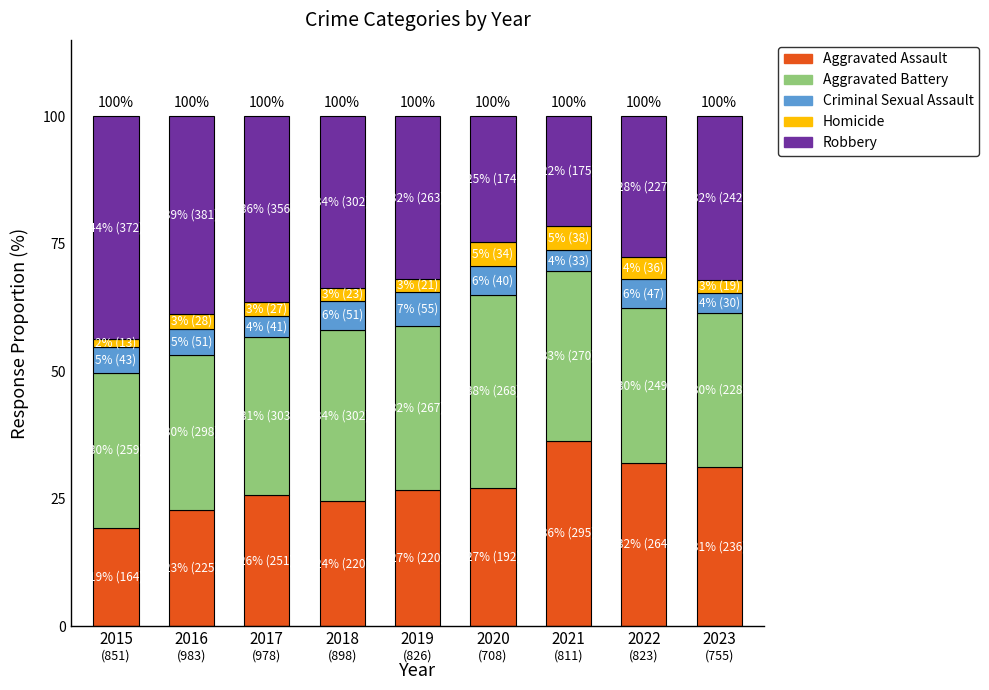

Read the Aggravated Assault value at 2020.

27.1